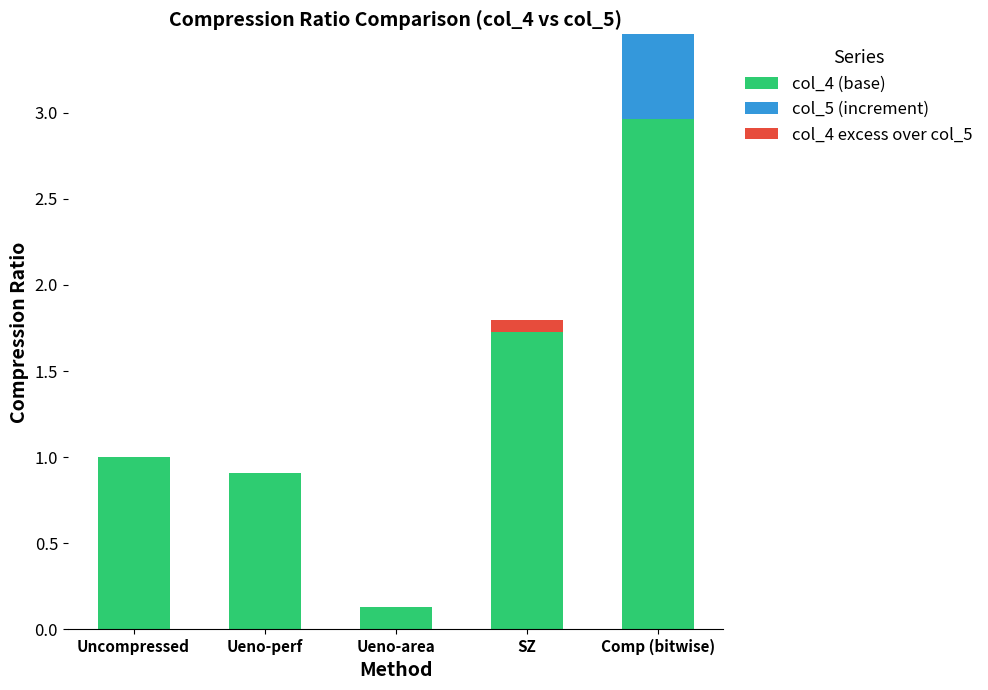

The col_4 (base) series shows 1.5 at Ueno-perf. True or false?

False